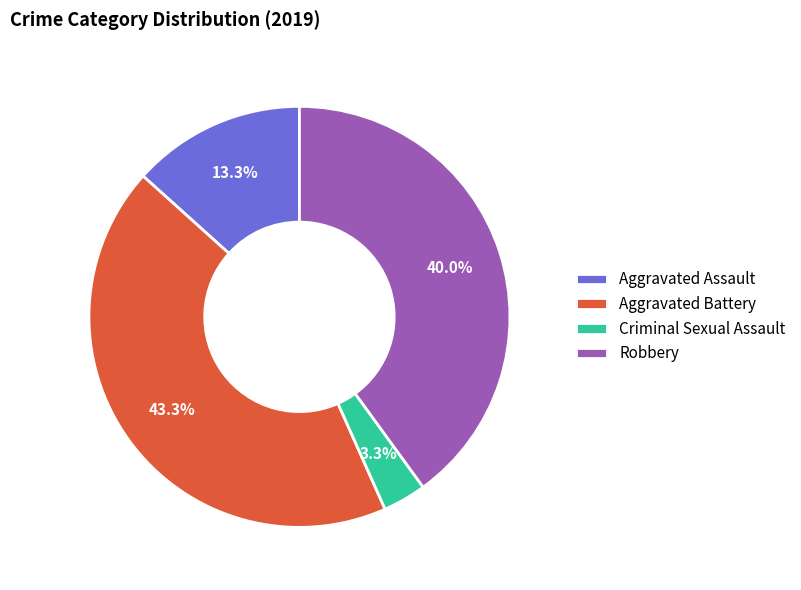

To the nearest percent, what portion does Aggravated Battery represent?

43%